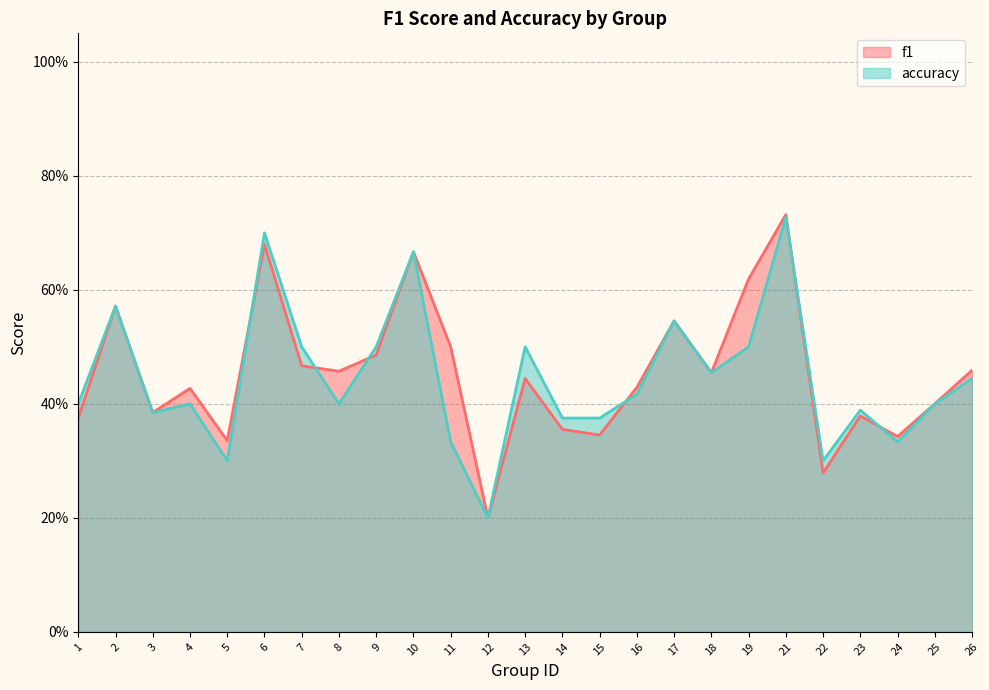

Which series has the widest spread of values?

f1